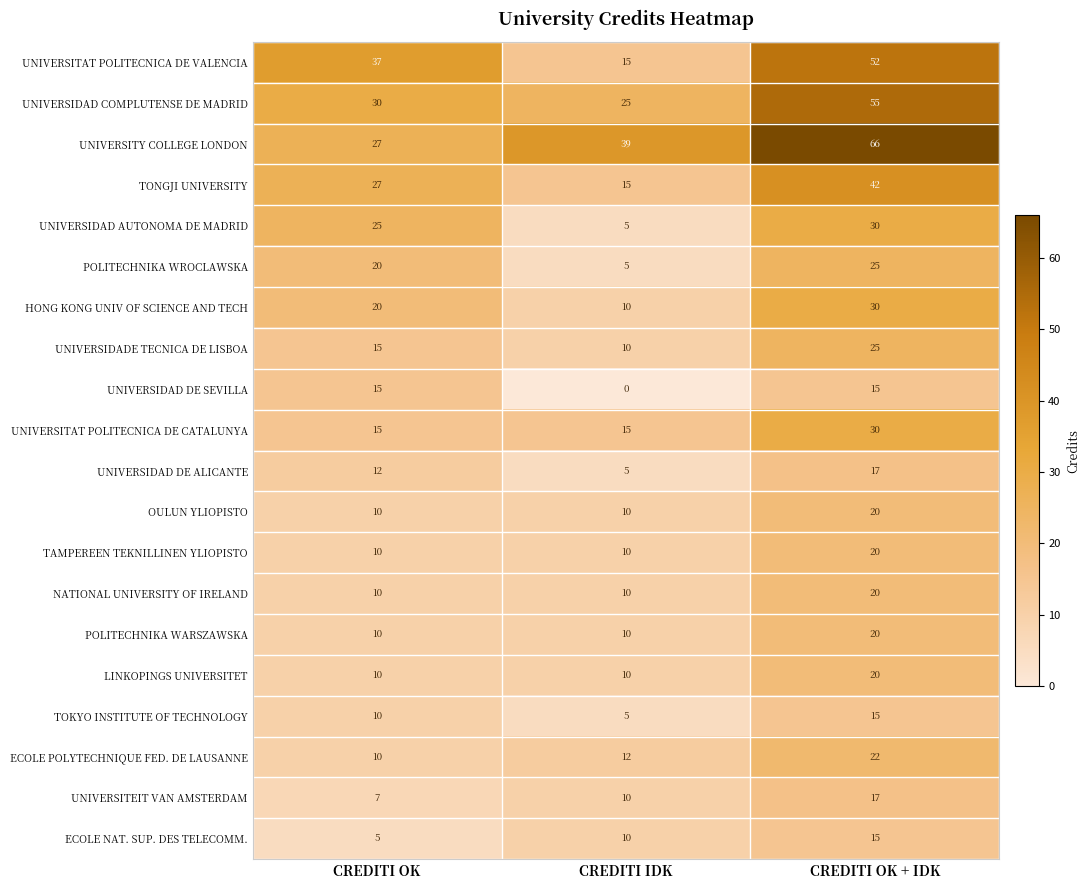

Between CREDITI OK and CREDITI IDK, which series saw the biggest shift?

UNIVERSITAT POLITECNICA DE VALENCIA